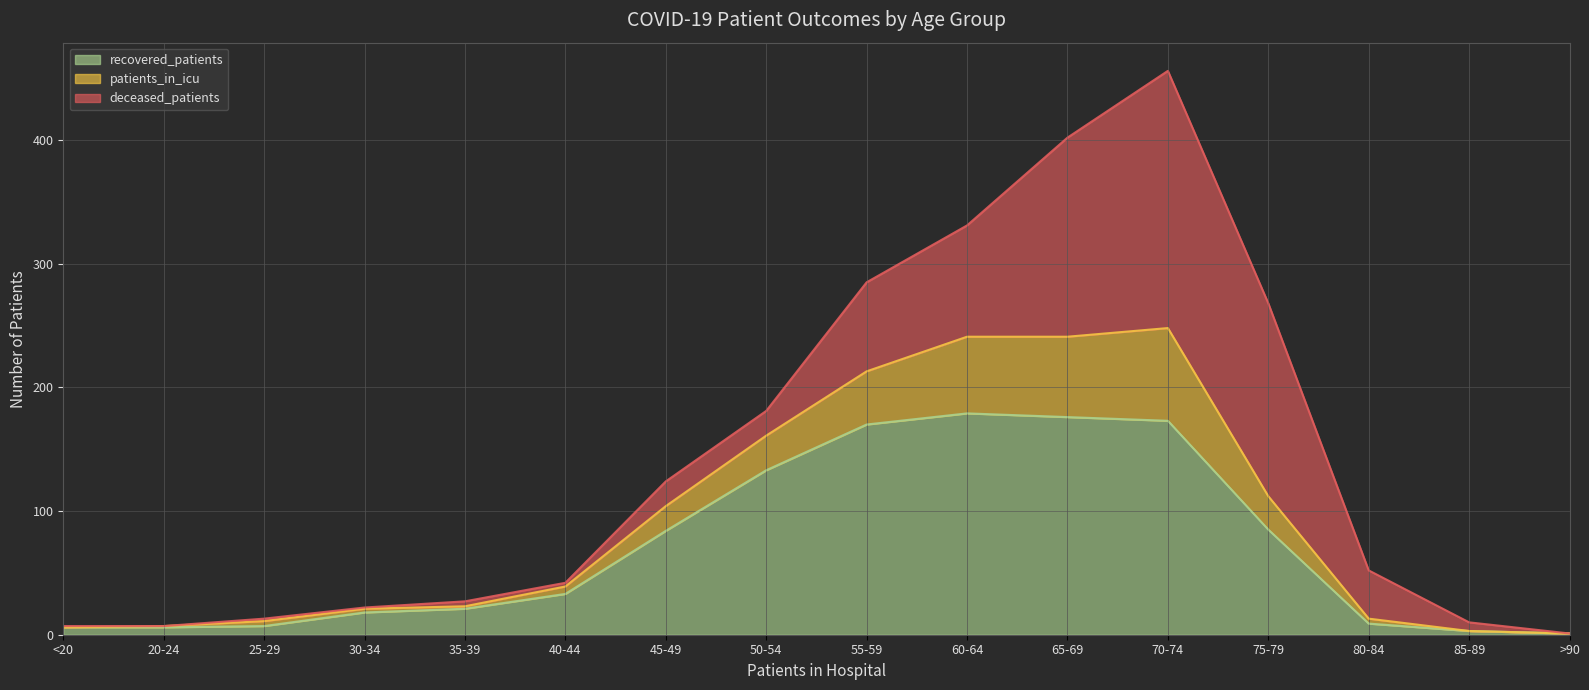

What are all the series names shown in the legend?

recovered_patients, patients_in_icu, deceased_patients